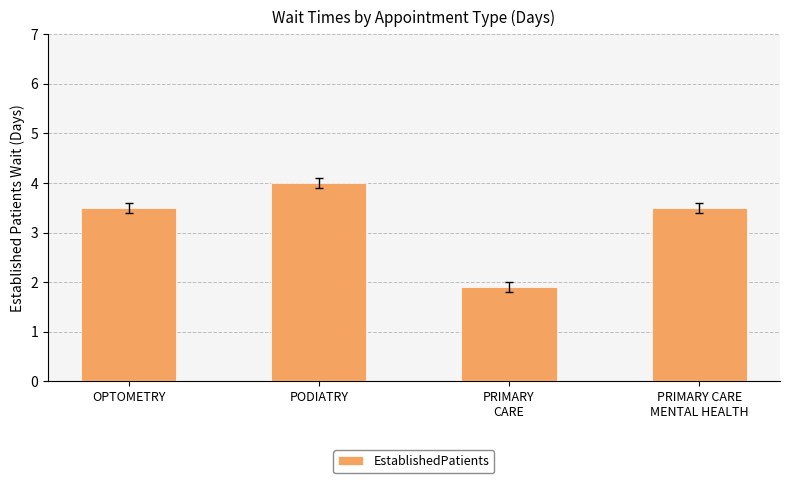

How many categories are shown in the chart?

4